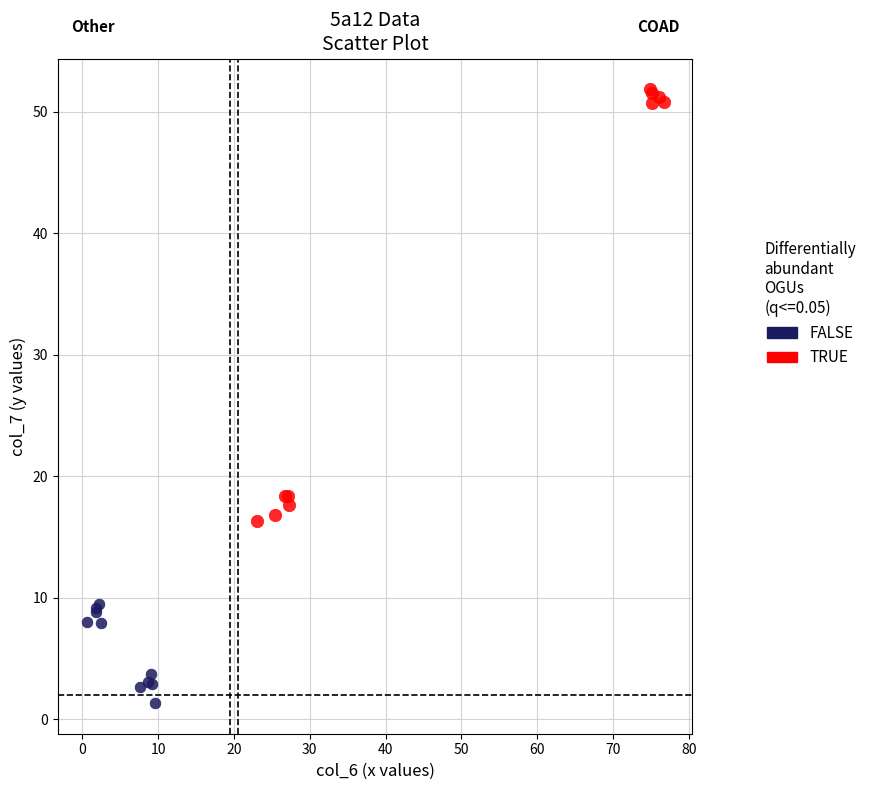

What are all the series names shown in the legend?

FALSE, TRUE